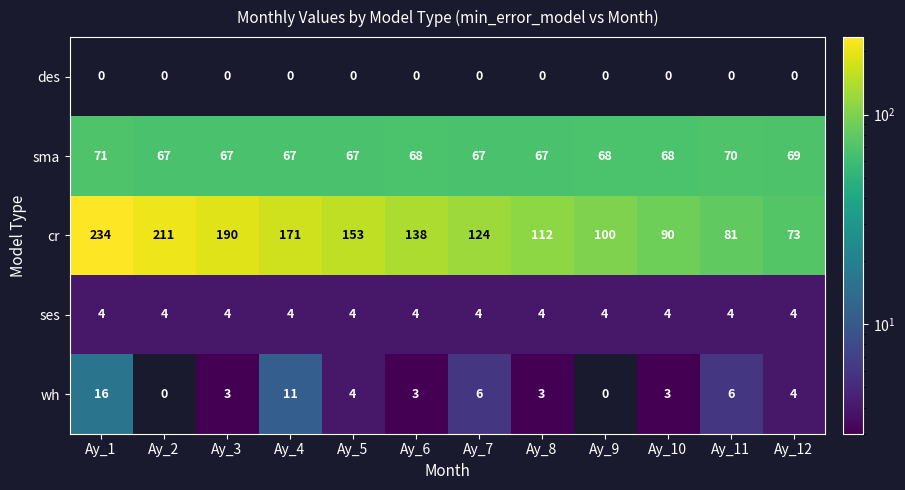

How many distinct data groups are displayed?

5